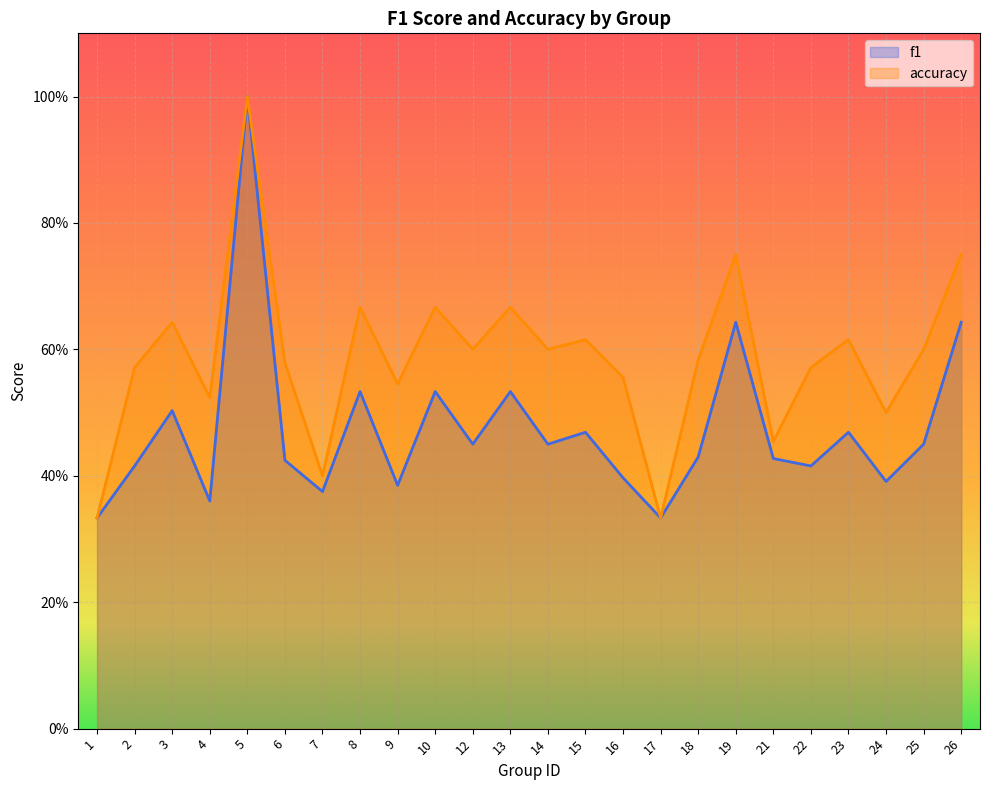

Does the chart display data point markers on the line(s)?

No